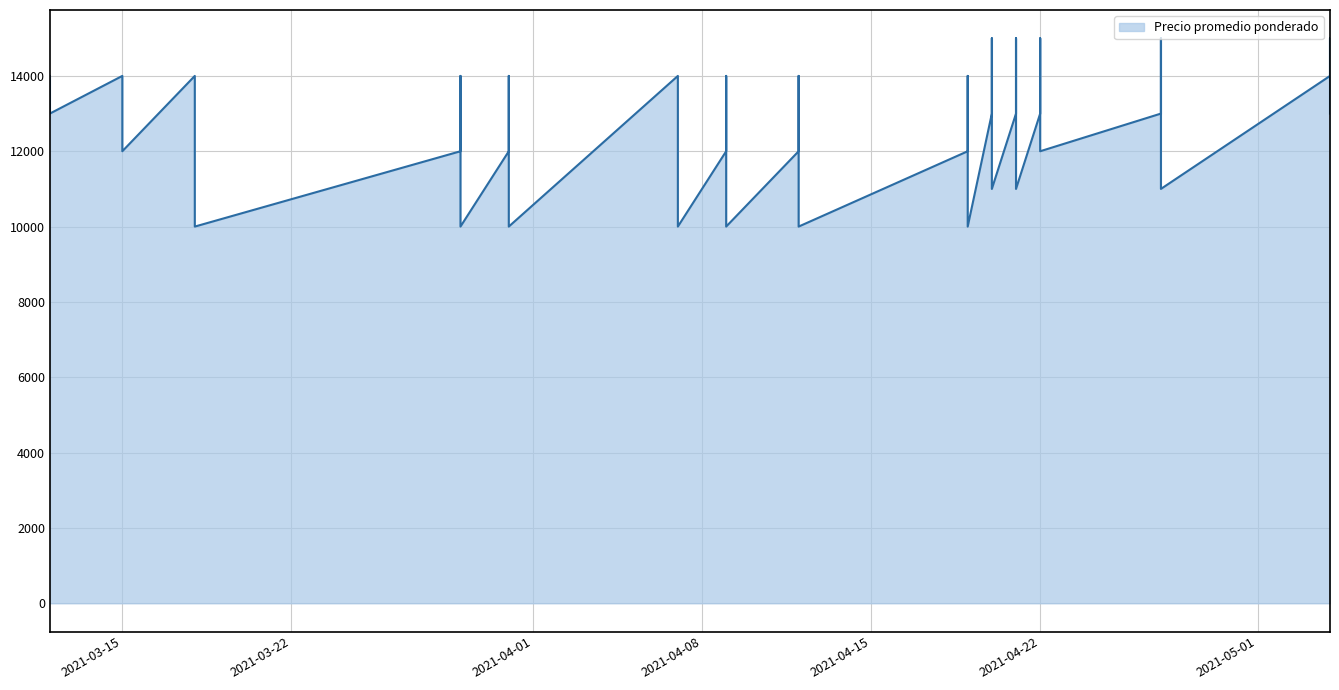

What is the greatest value displayed?

15000